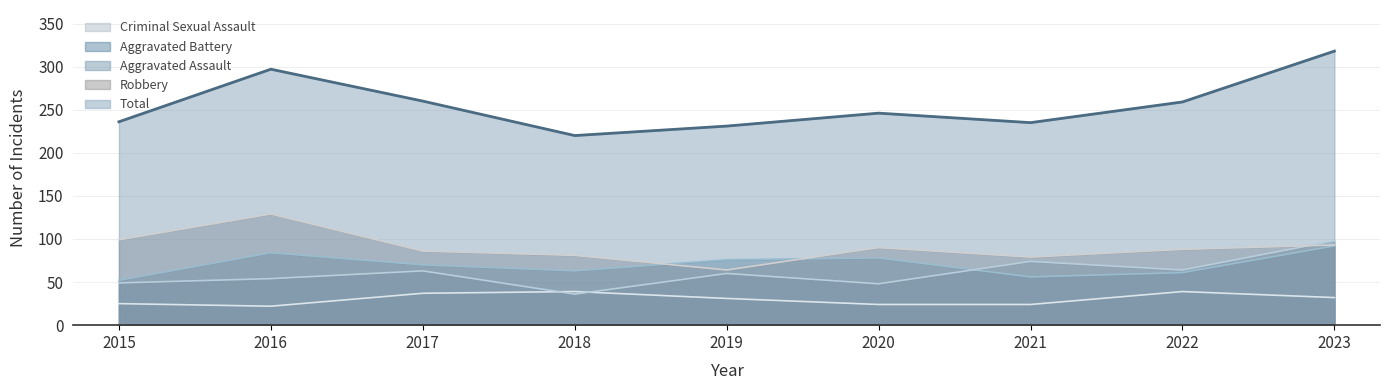

Reading right to left, transcribe all the data shown in this chart.

Aggravated Assault: 98	64	74	48	60	36	63	54	49
Aggravated Battery: 92	61	56	78	76	63	70	84	52
Criminal Sexual Assault: 32	39	24	24	31	39	37	22	25
Robbery: 93	88	79	90	64	81	86	129	99
Total: 318	259	235	246	231	220	260	297	236